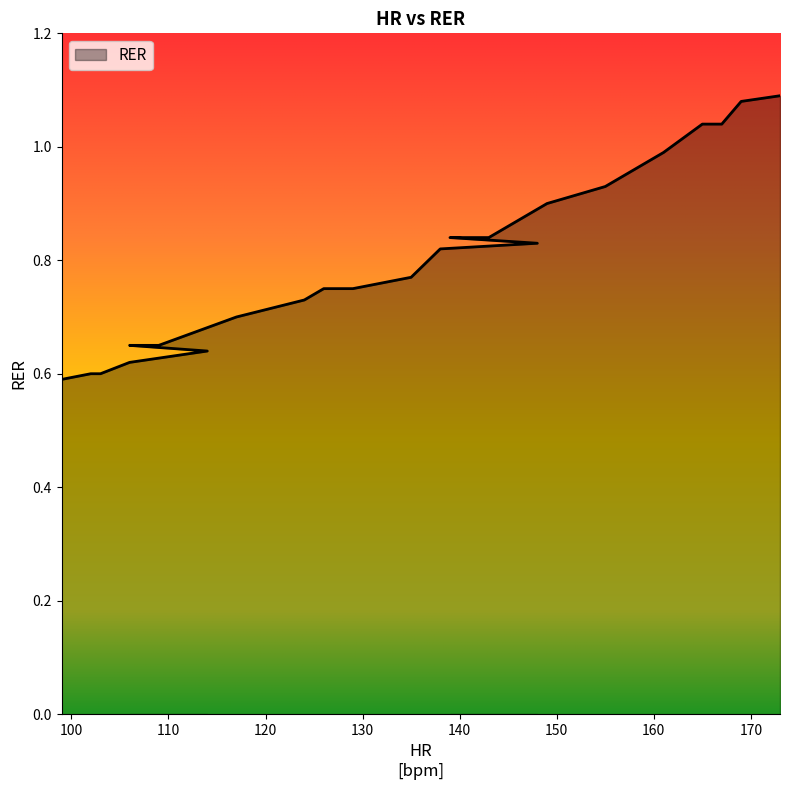

Which label corresponds to the largest value in the chart?

173